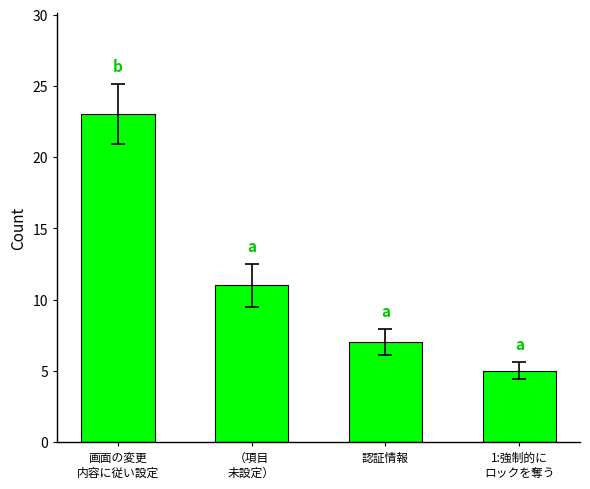

Are the bars grouped side by side (vs. stacked)?

No